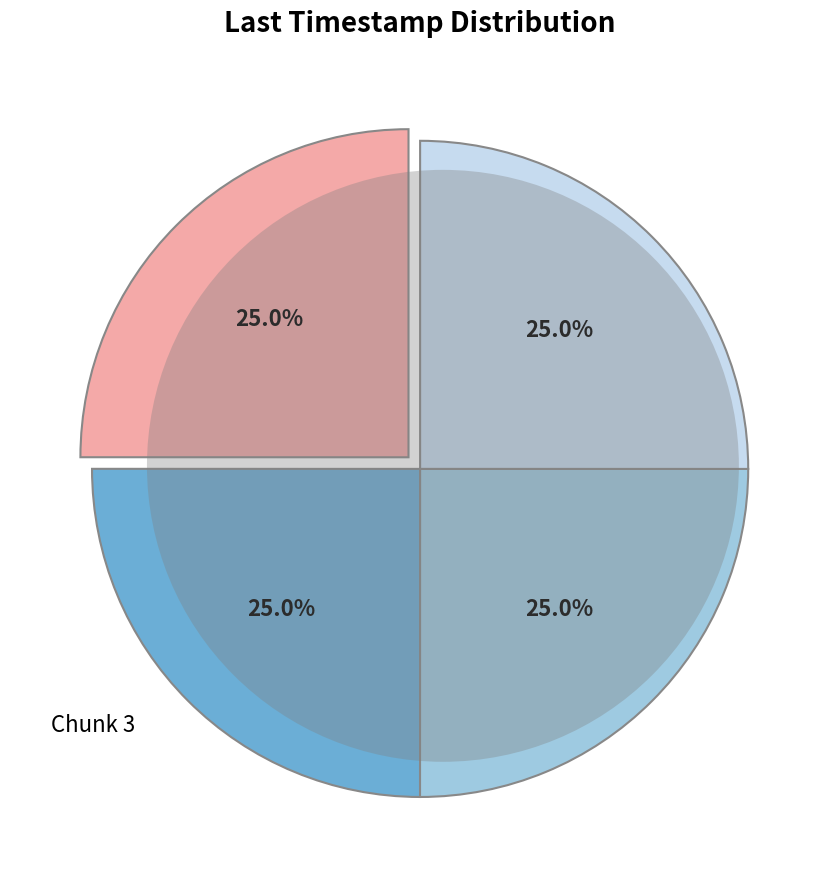

Count the number of slices in the pie.

4